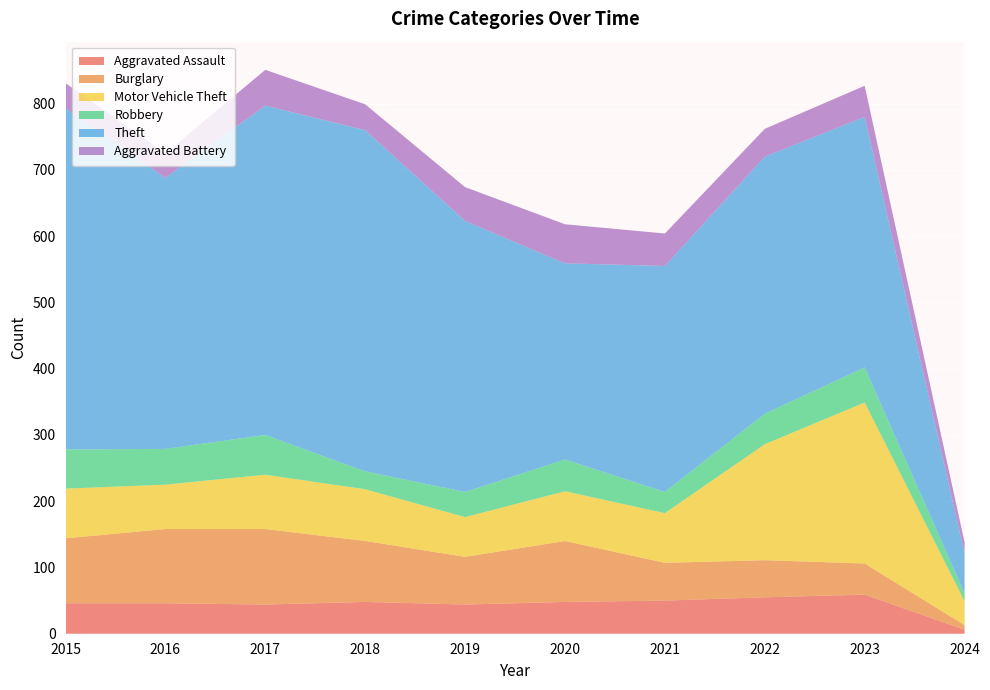

Reading left to right, list all the values displayed in this chart.

Aggravated Assault: 46	46	44	48	44	48	50	55	59	6
Burglary: 98	112	114	92	72	92	57	56	47	7
Motor Vehicle Theft: 75	67	82	78	60	75	75	175	243	36
Robbery: 59	54	60	27	38	48	32	46	53	12
Theft: 515	409	497	515	409	296	341	388	378	60
Aggravated Battery: 38	37	54	39	51	59	49	42	47	17